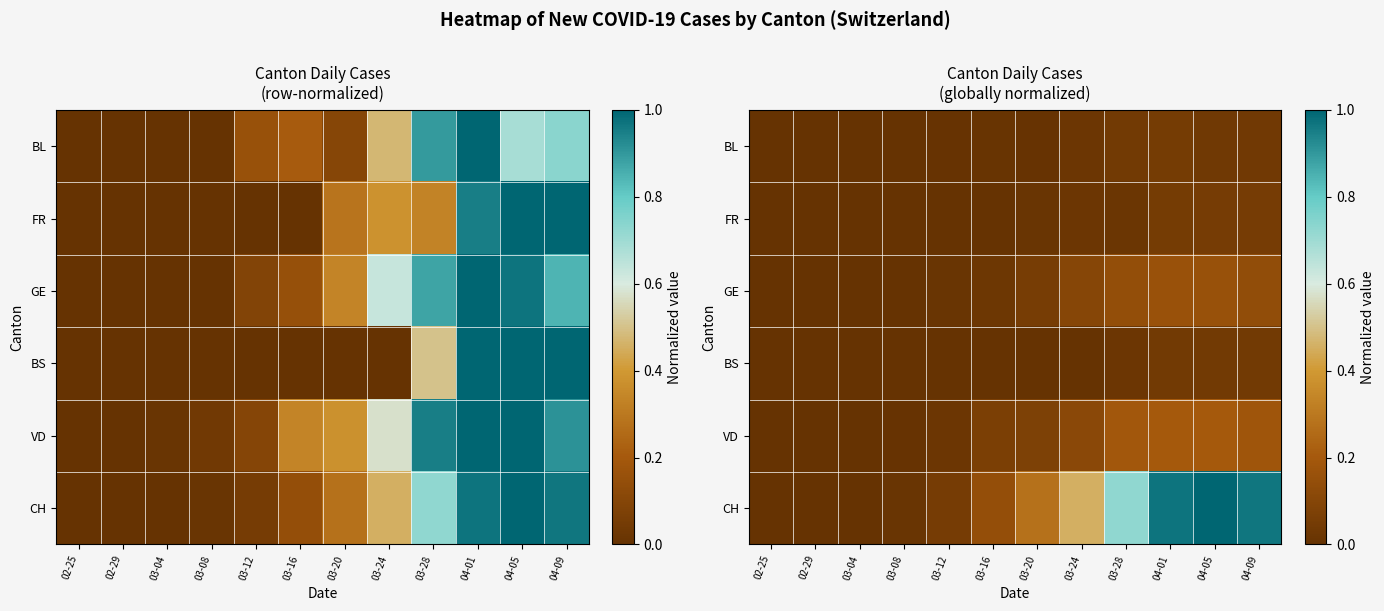

The FR series shows 0.0 at 03-28. True or false?

True